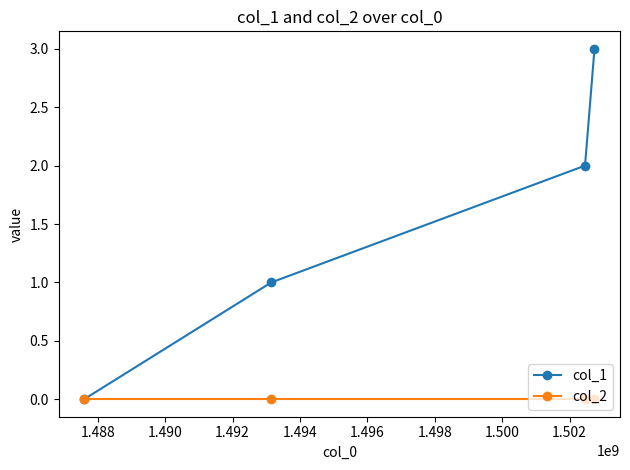

True or false: col_2 has more than 2 interior local peaks.

False